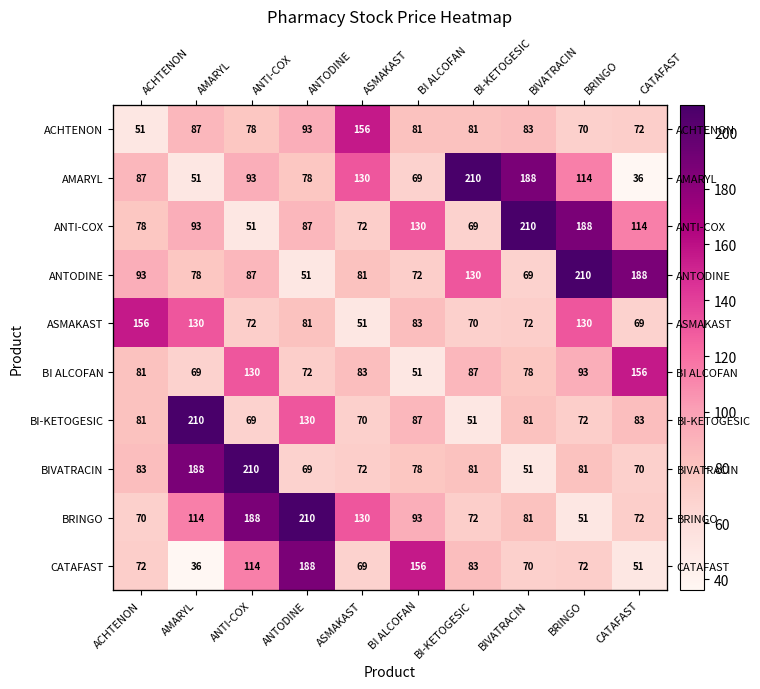

What is the difference between the second highest and minimum values in the BIVATRACIN series?

137